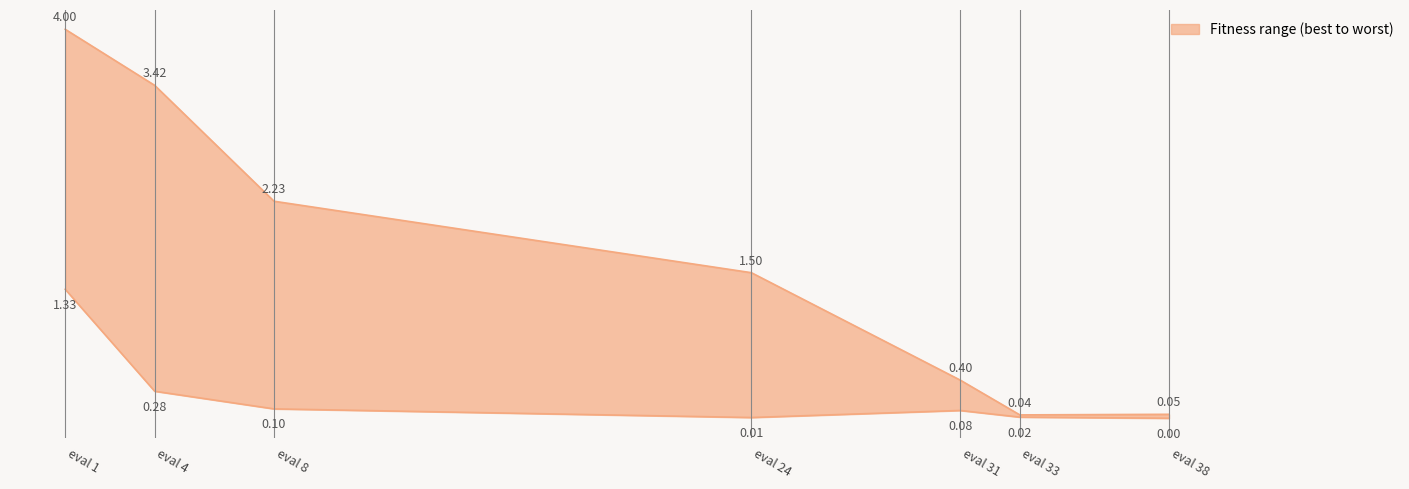

How many lines are shown in the chart?

2